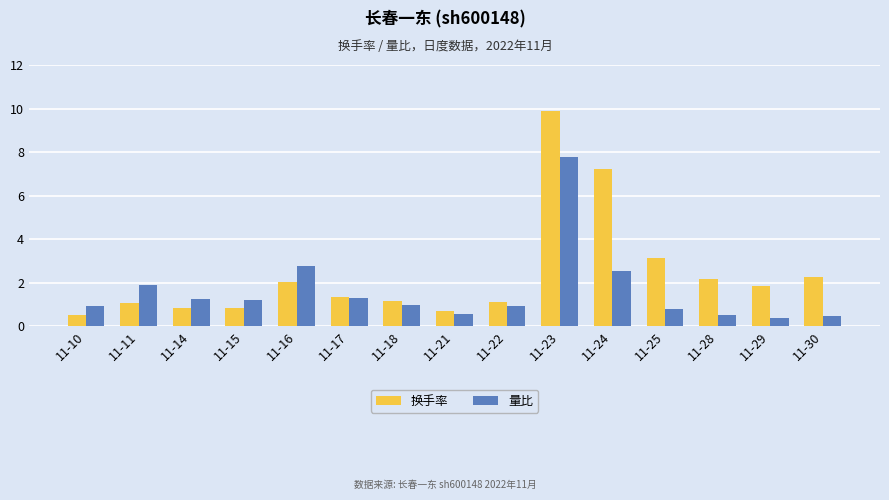

List the series in order of their overall mean, highest first.

换手率, 量比